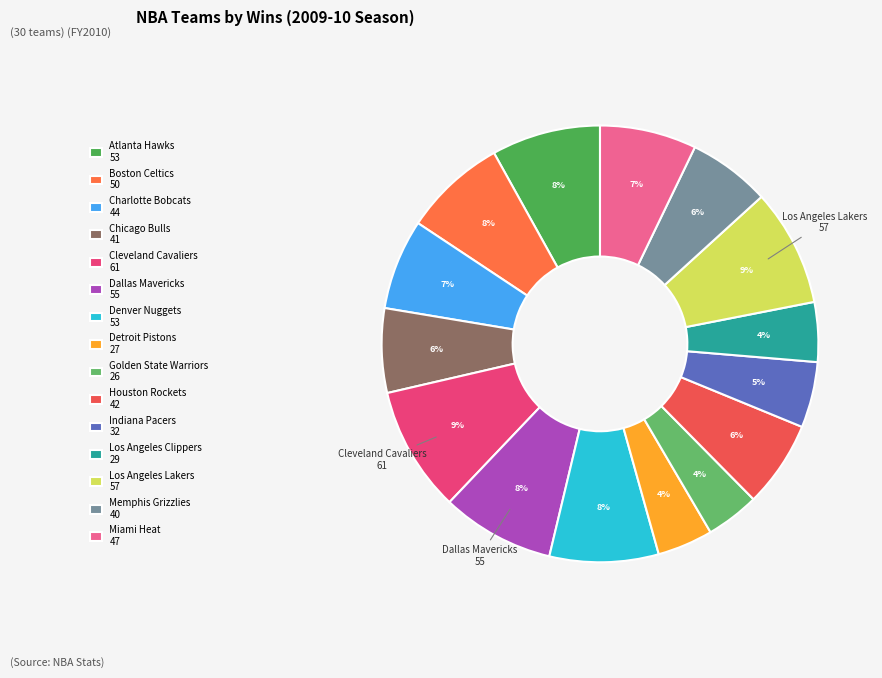

To the nearest percent, what portion does Atlanta Hawks represent?

8%